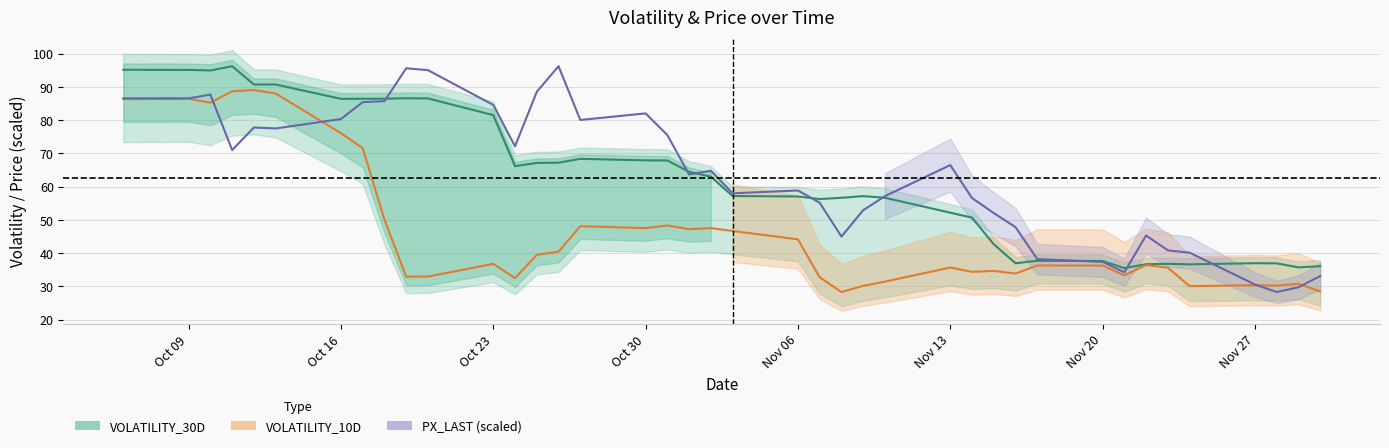

True or false: PX_LAST (scaled) has a value of 9.6 at Nov 20.

False